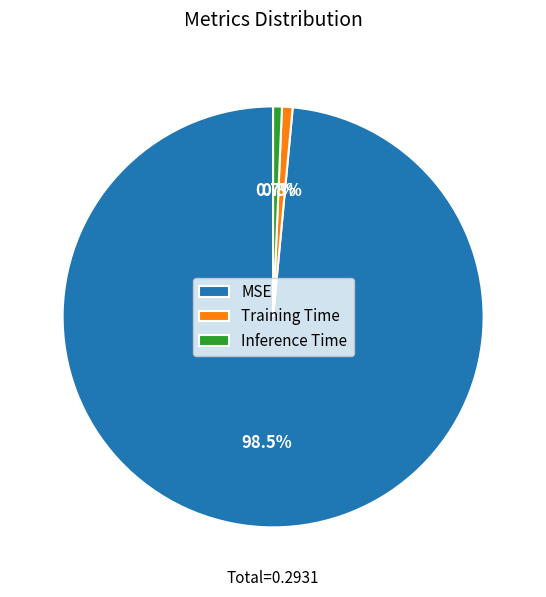

To the nearest percent, what is the difference between the MSE and Training Time slice percentages?

98%